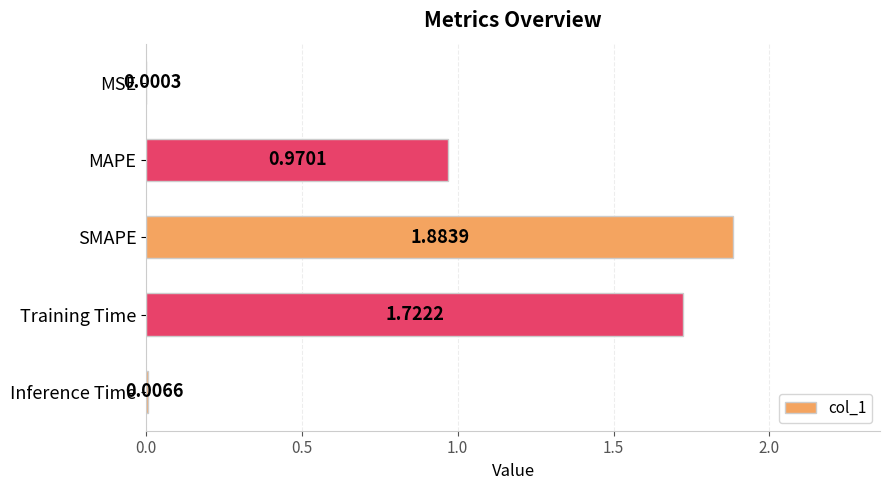

What is the sum of all values?

4.6